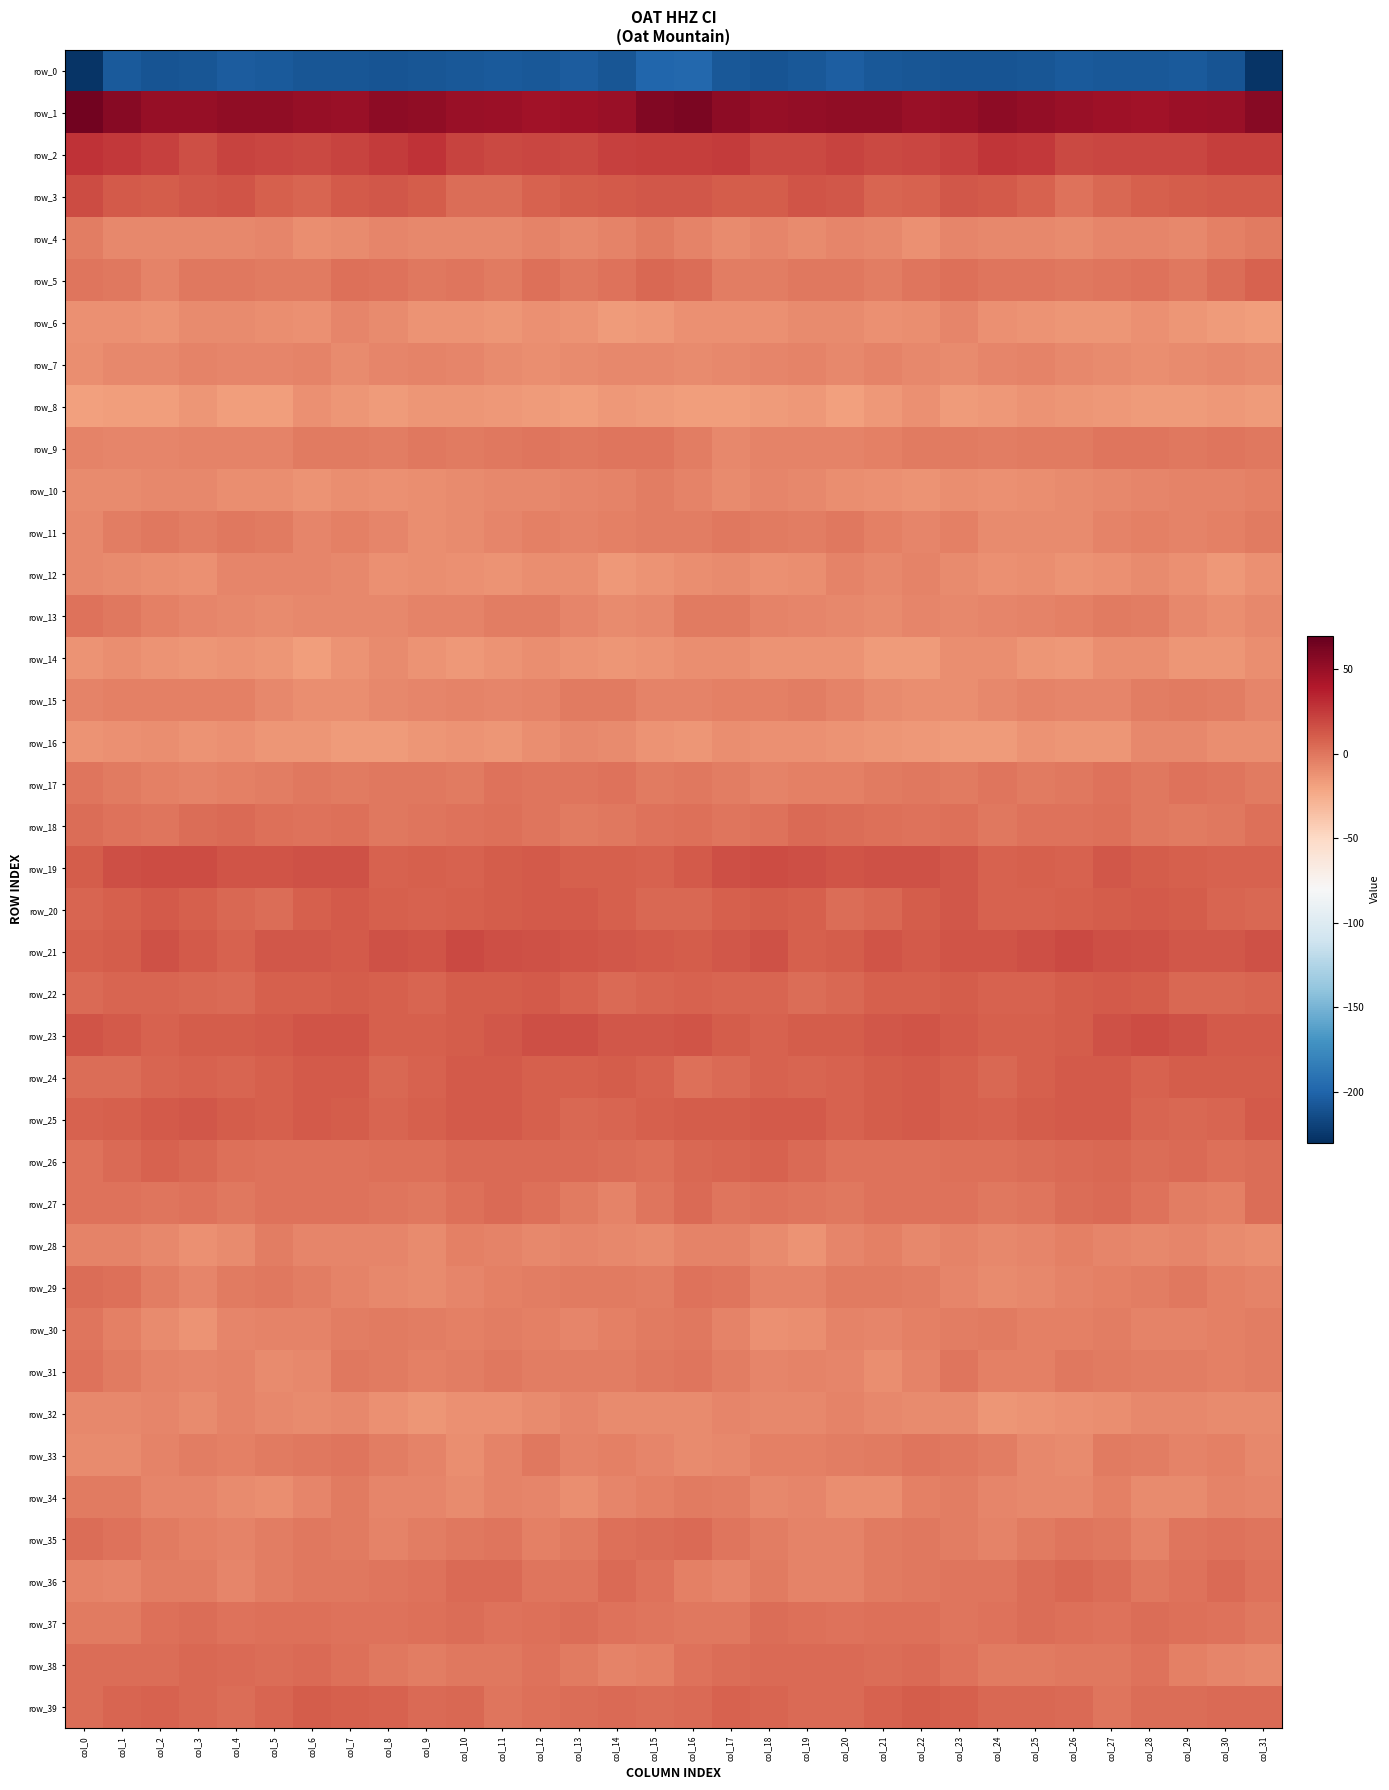

What is the difference between the second highest and minimum values in the row_15 series?

8.8